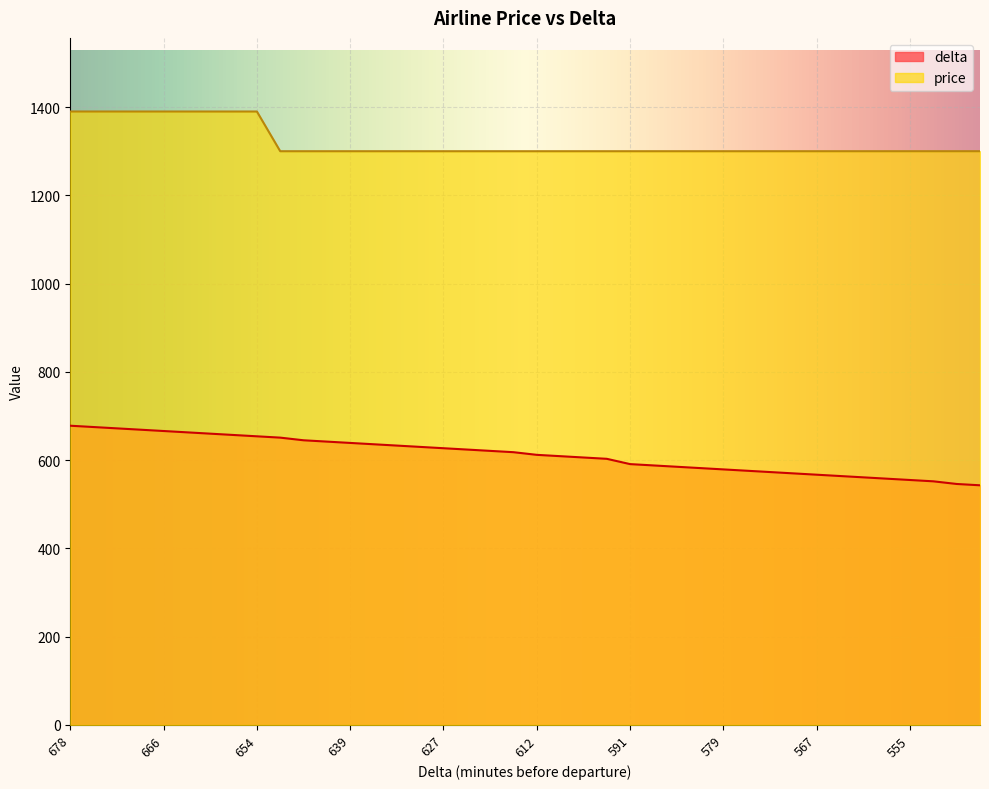

What is the difference between the maximum and second lowest values in the price series?

90